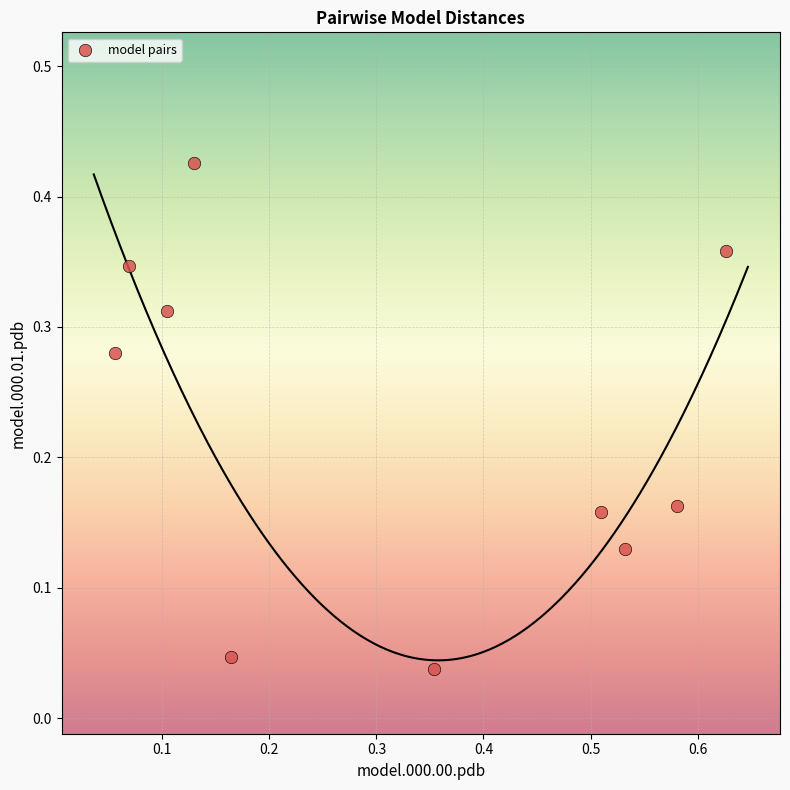

What is the range of X values (max minus min)?

0.6